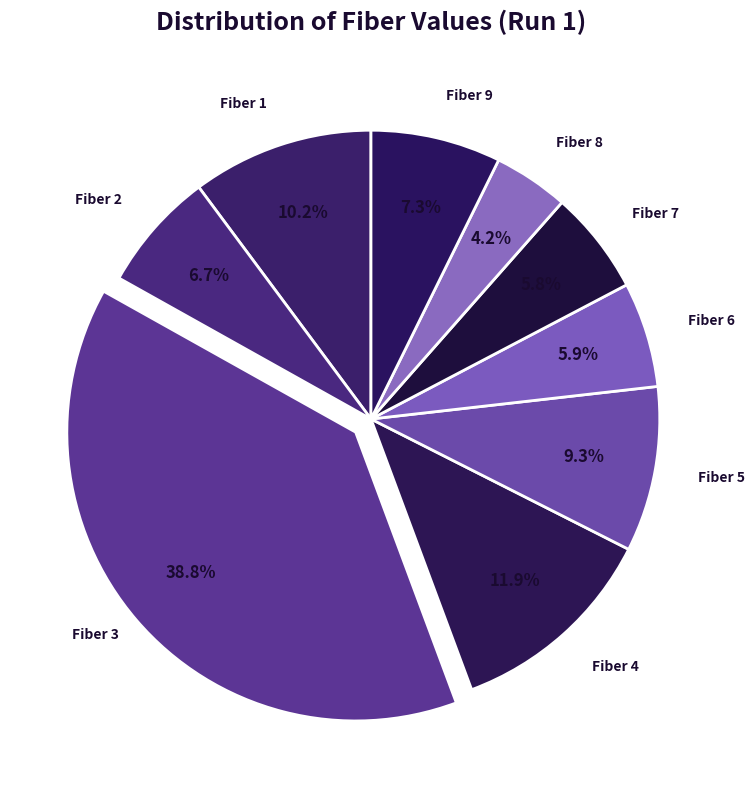

How many slices are in this pie chart?

9